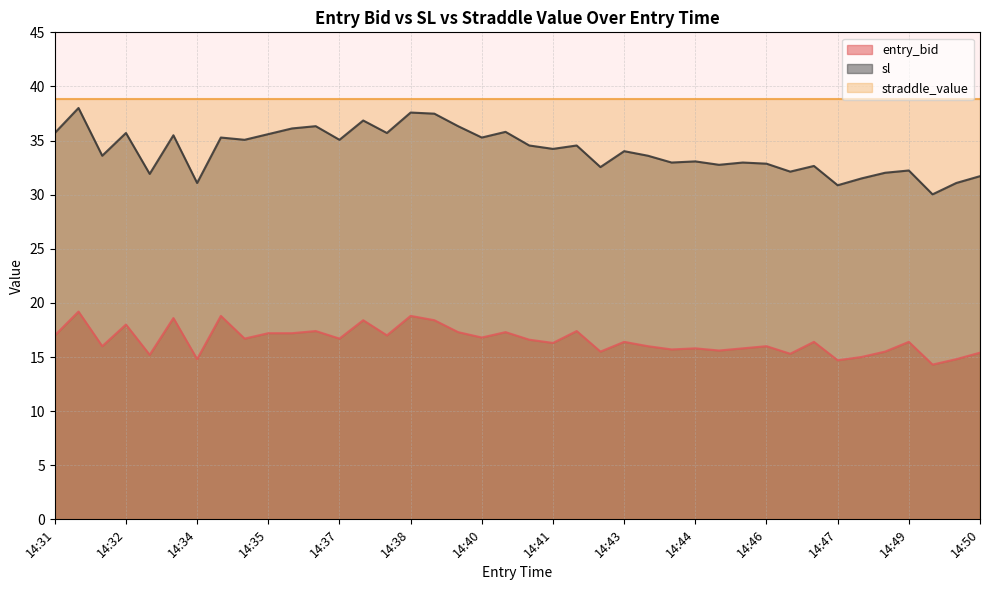

What is the highest value of the entry_bid series?

19.2